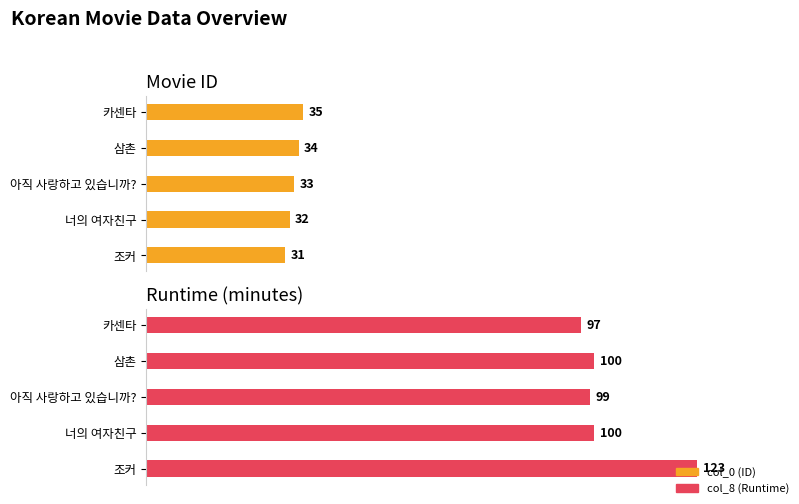

What is the maximum value shown in the chart?

123